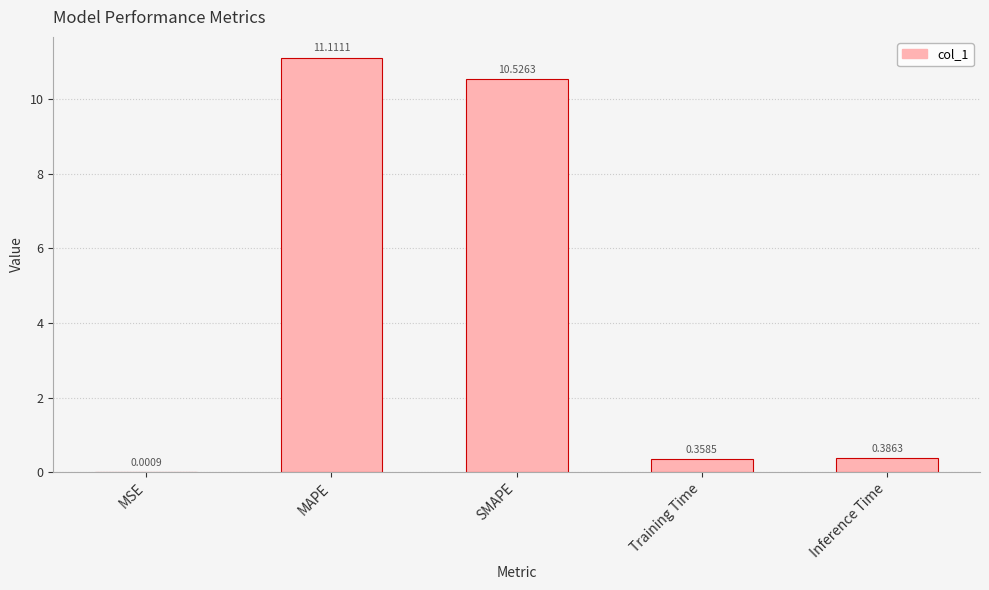

At which label is the value closest to 5?

Inference Time